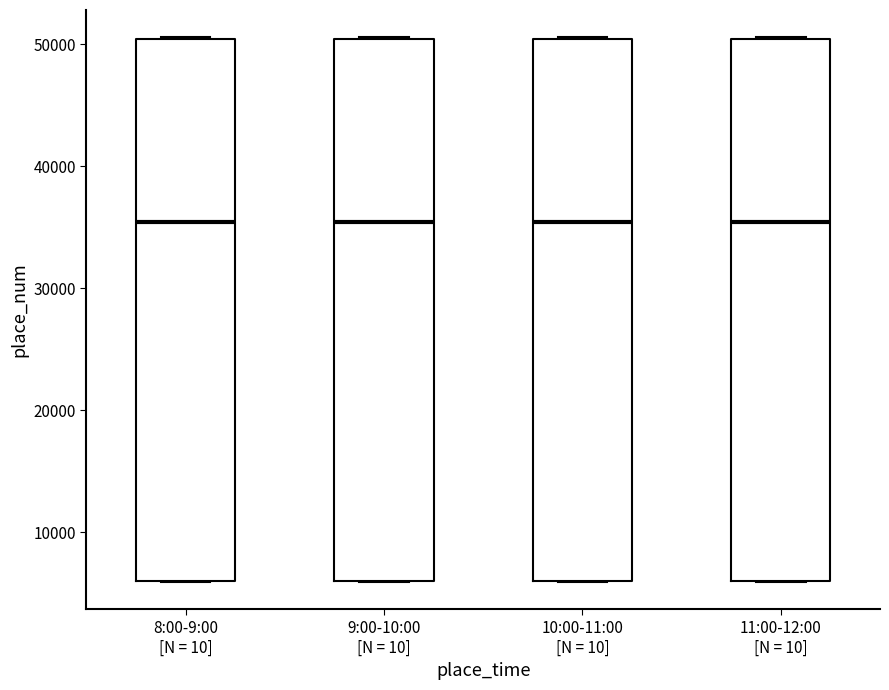

Where does the median line of the box for 10:00-11:00 [N = 10] sit on the y-axis? The values are not printed on the chart, so give them approximately, as read against the axis.

35000